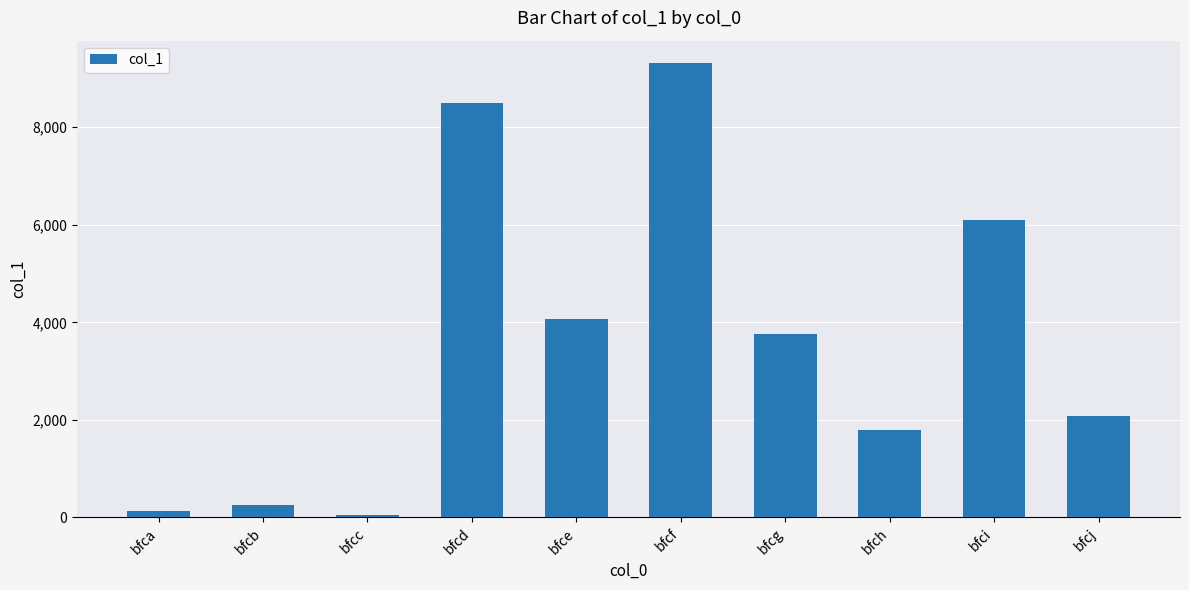

The value at bfcf is 14617. True or false?

False